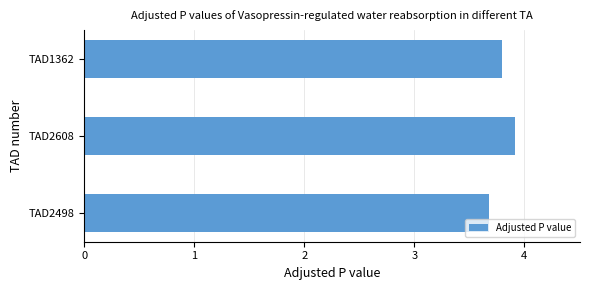

What is the average value?

3.8